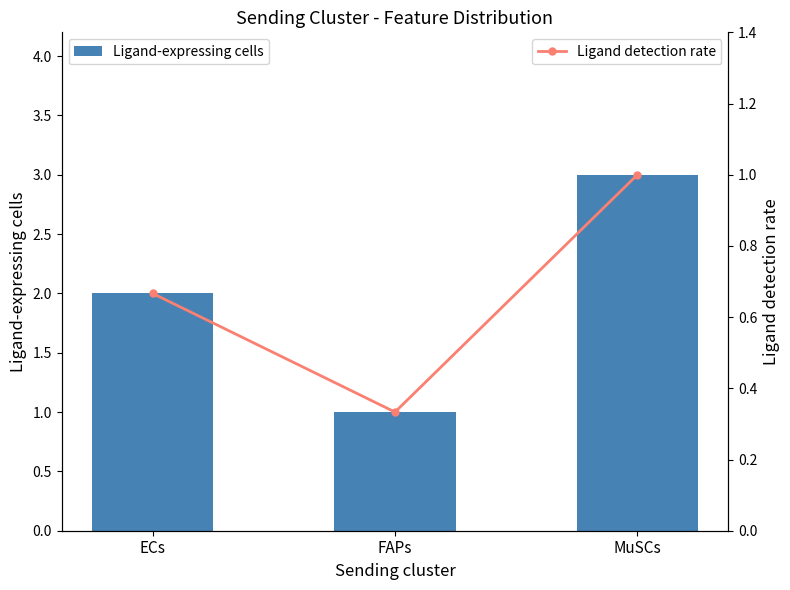

The Ligand detection rate series shows 0.3 at FAPs. True or false?

True